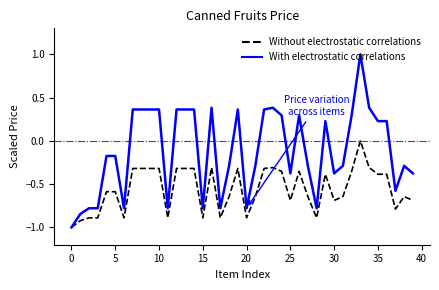

How many negative values does the With electrostatic correlations series have?

21